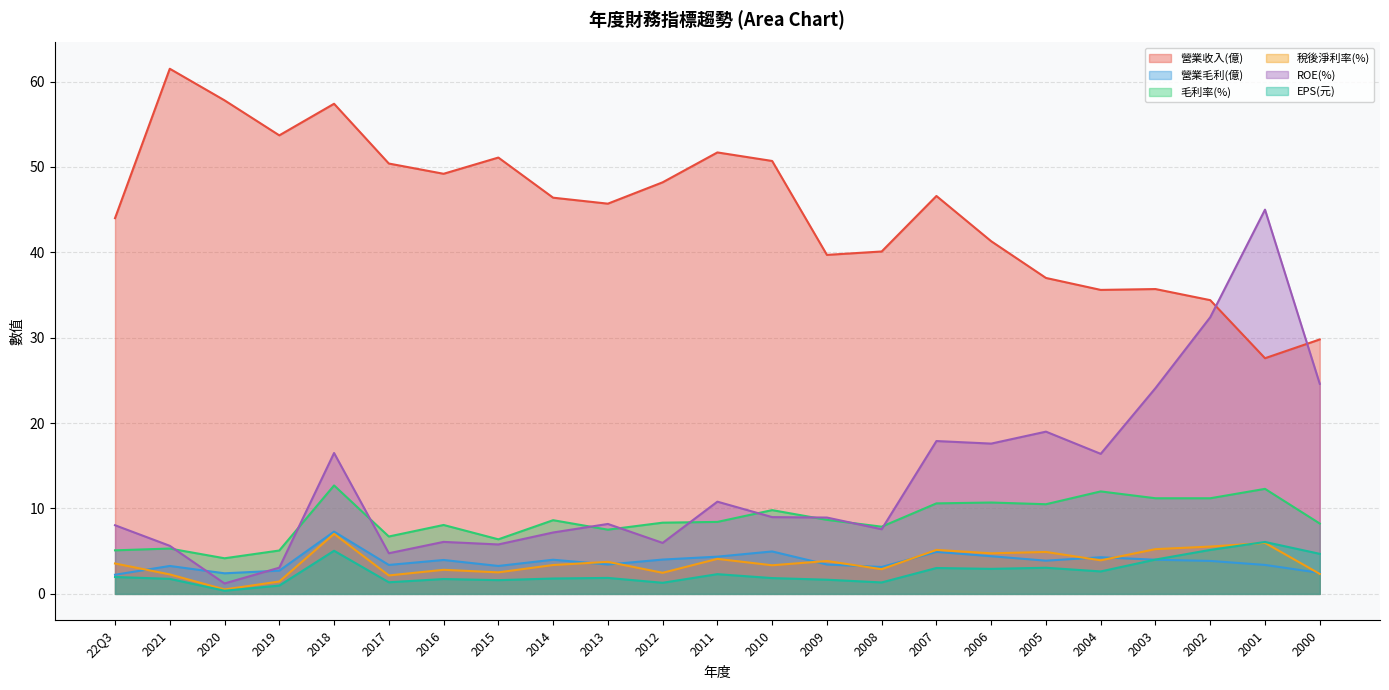

Is it true that ROE(%) equals 11.8 at 2002?

False